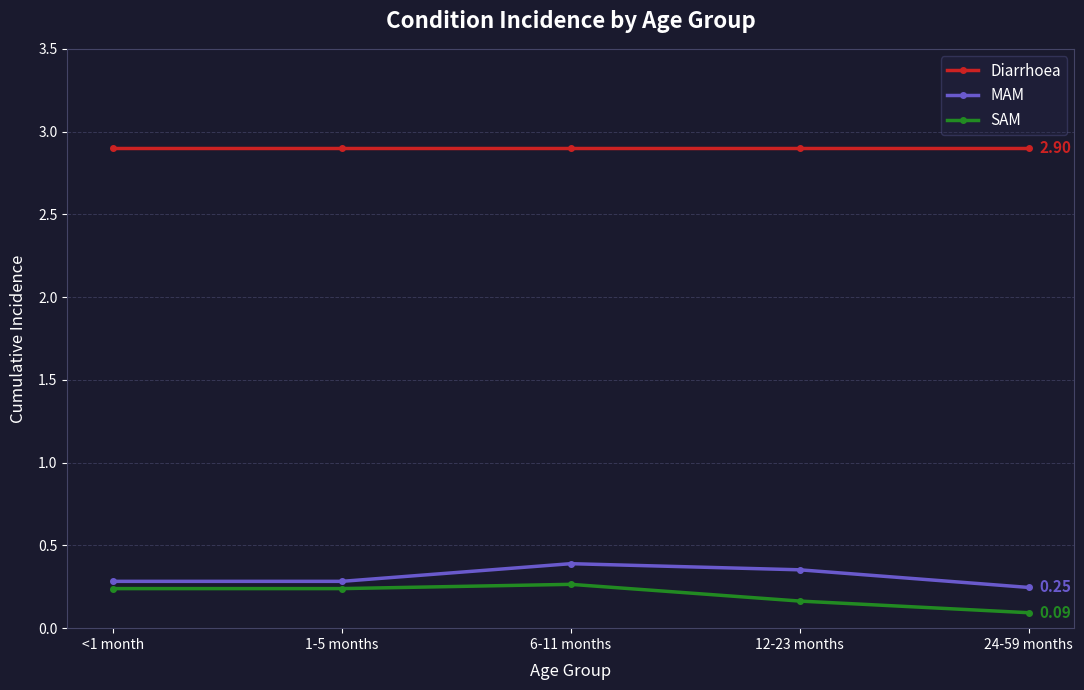

At how many categories does at least one series exceed 1?

5